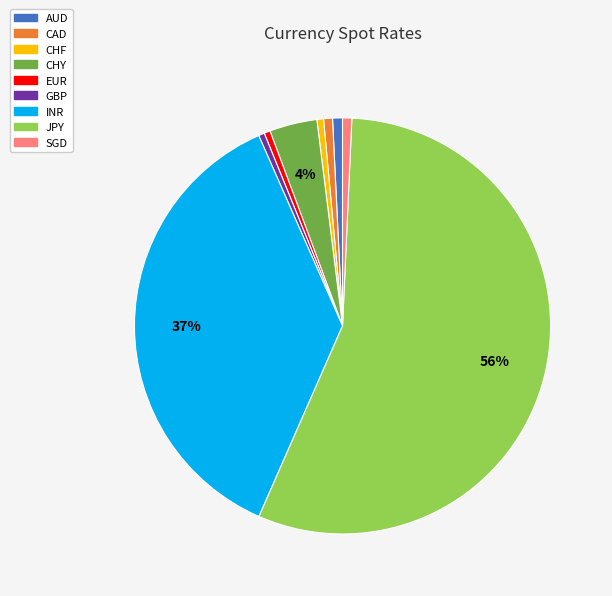

Which has a higher value, CHF or INR?

INR